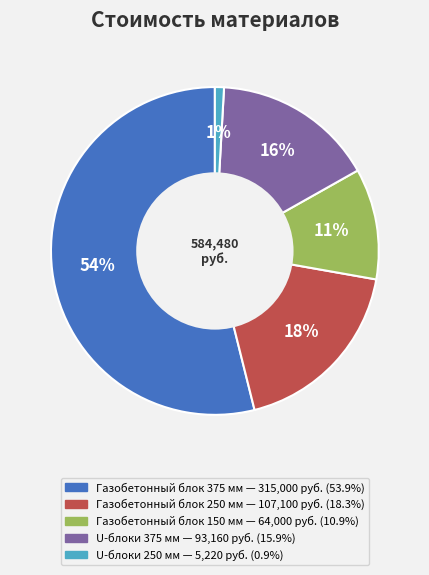

Which category has the biggest portion of the pie?

Газобетонный блок 375 мм